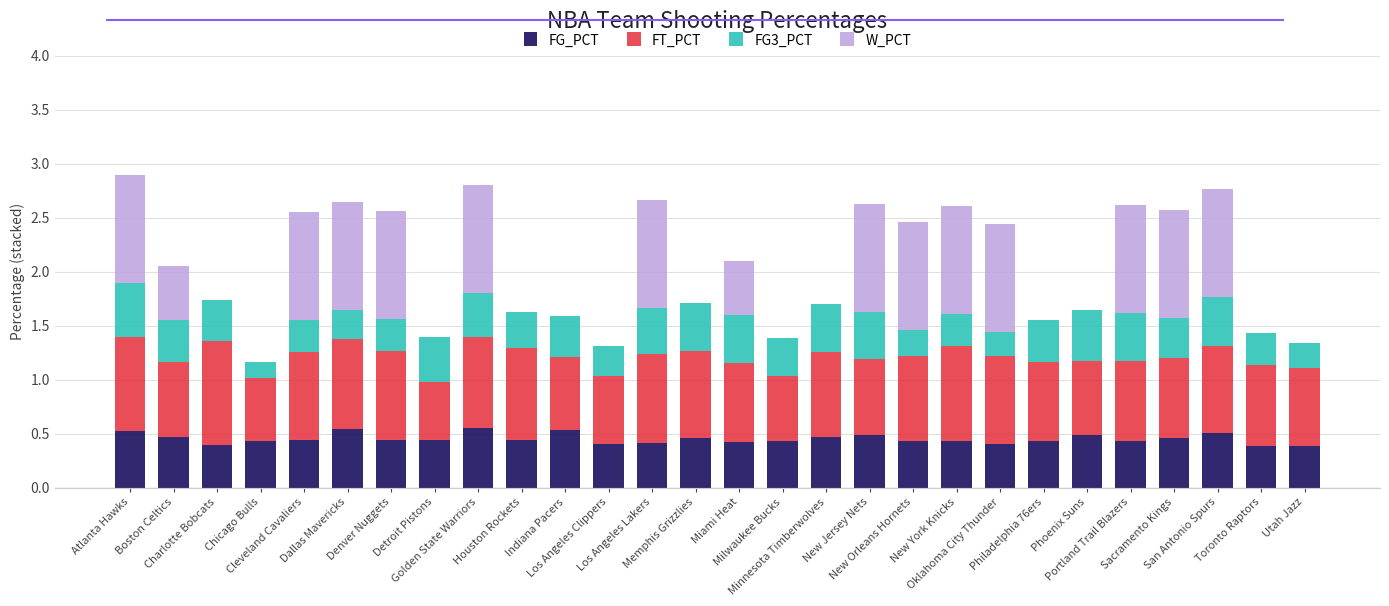

What are all the series names shown in the legend?

FG_PCT, FT_PCT, FG3_PCT, W_PCT